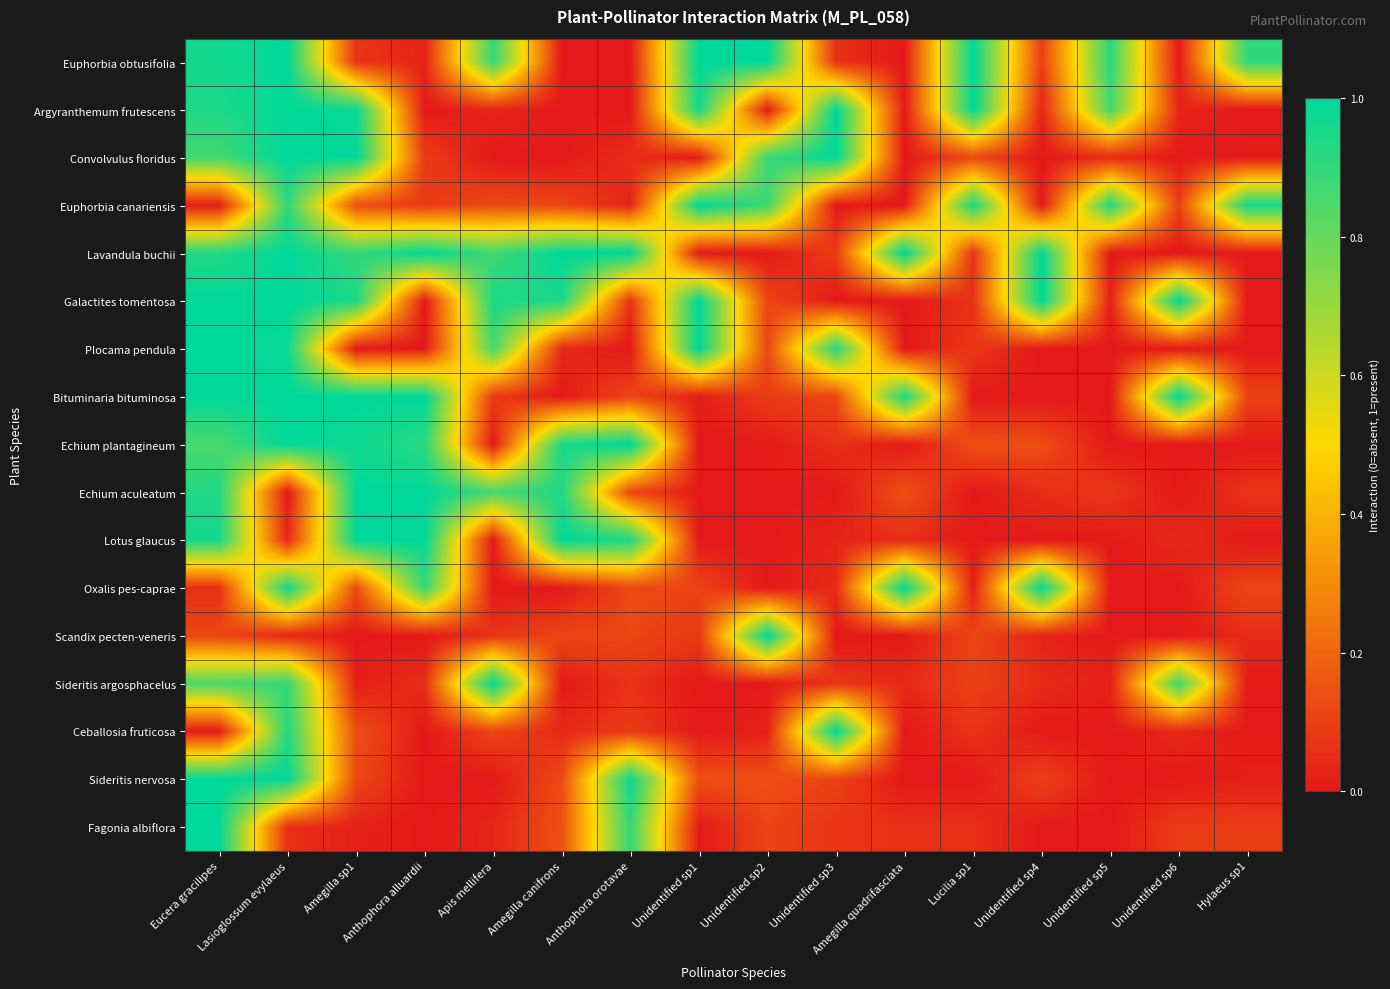

At how many categories does at least one series exceed 0?

16